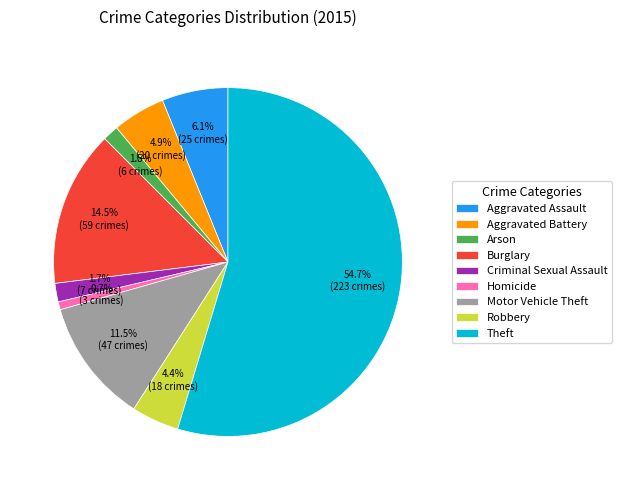

Which slice is the largest?

Theft